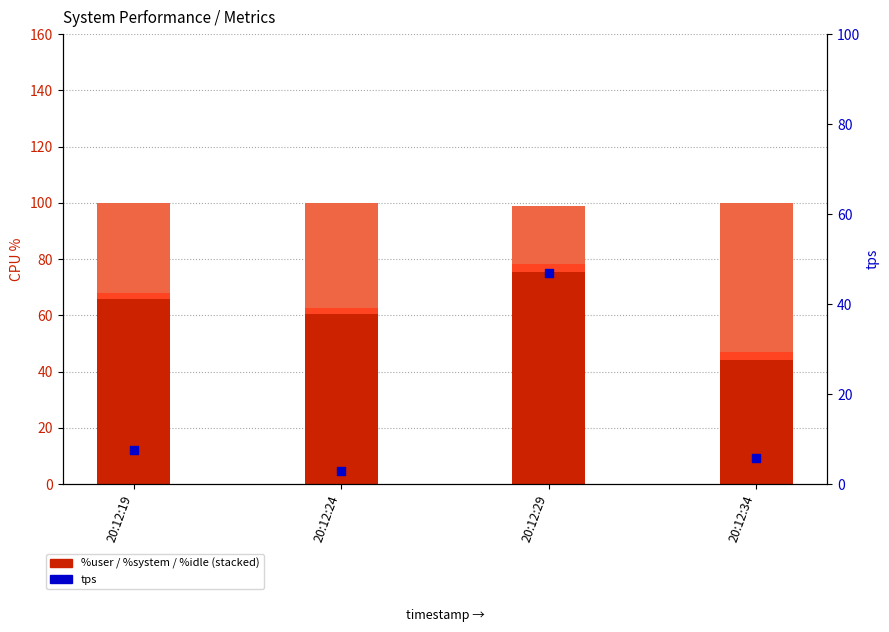

Which series reaches the maximum Y coordinate?

%user